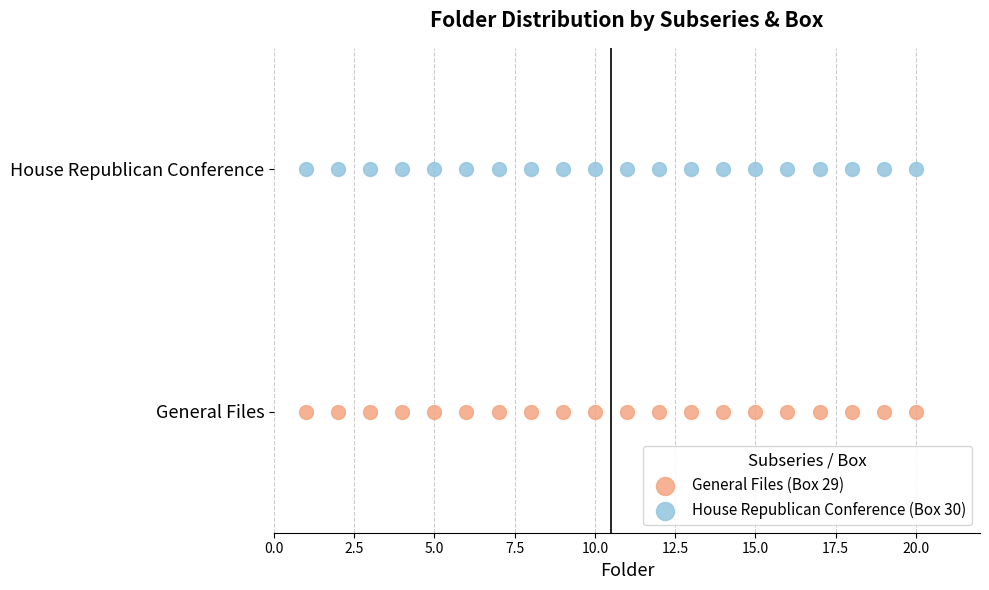

What are all the series names shown in the legend?

General Files (Box 29), House Republican Conference (Box 30)